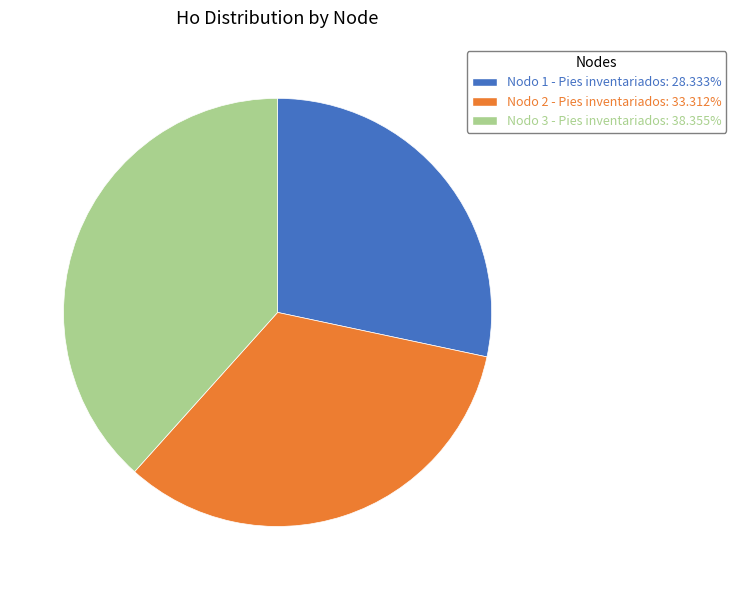

Rank the categories by value from highest to lowest.

Nodo 3 - Pies inventariados, Nodo 2 - Pies inventariados, Nodo 1 - Pies inventariados